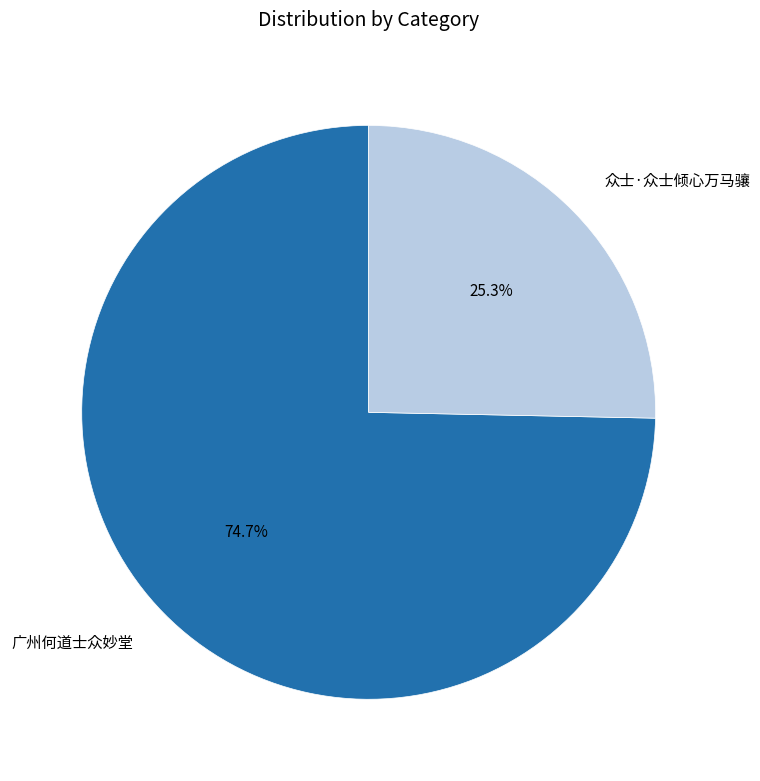

Does 广州何道士众妙堂 represent more than half of the total?

Yes